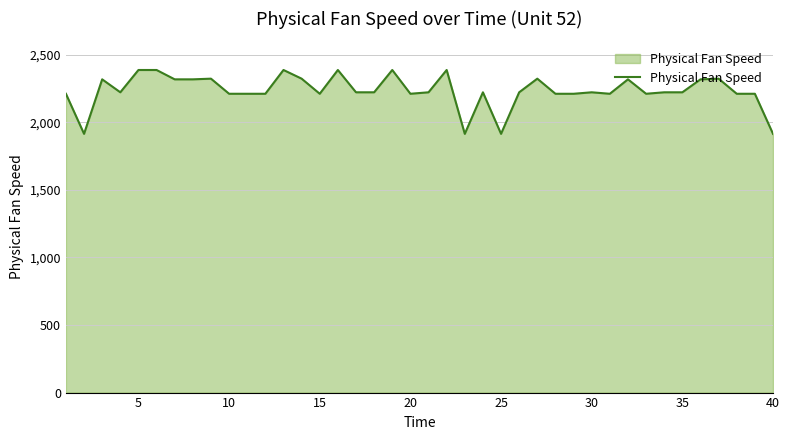

What is the difference between the maximum and minimum values?

472.8